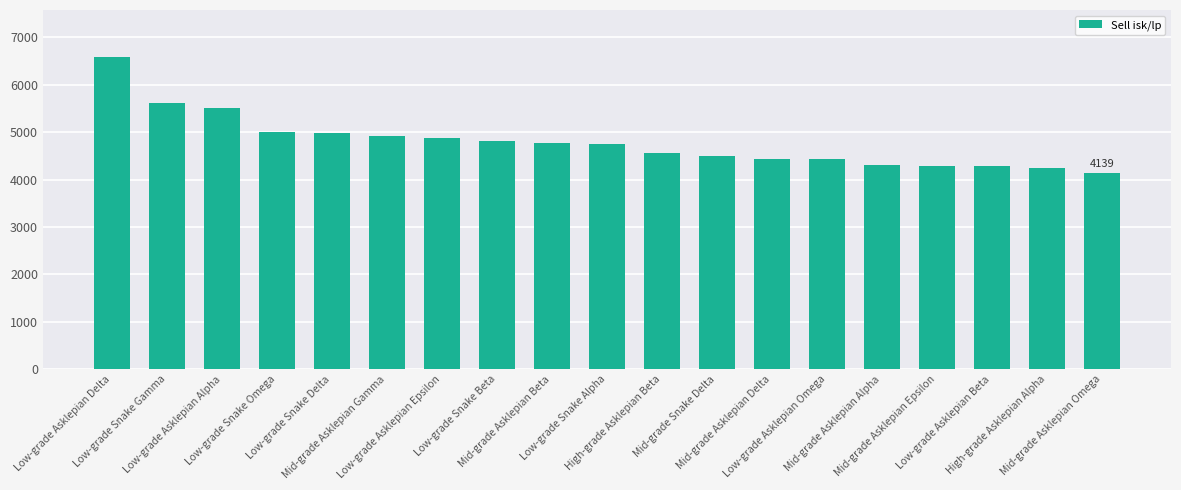

What is the difference between the second highest and minimum values?

1474.6